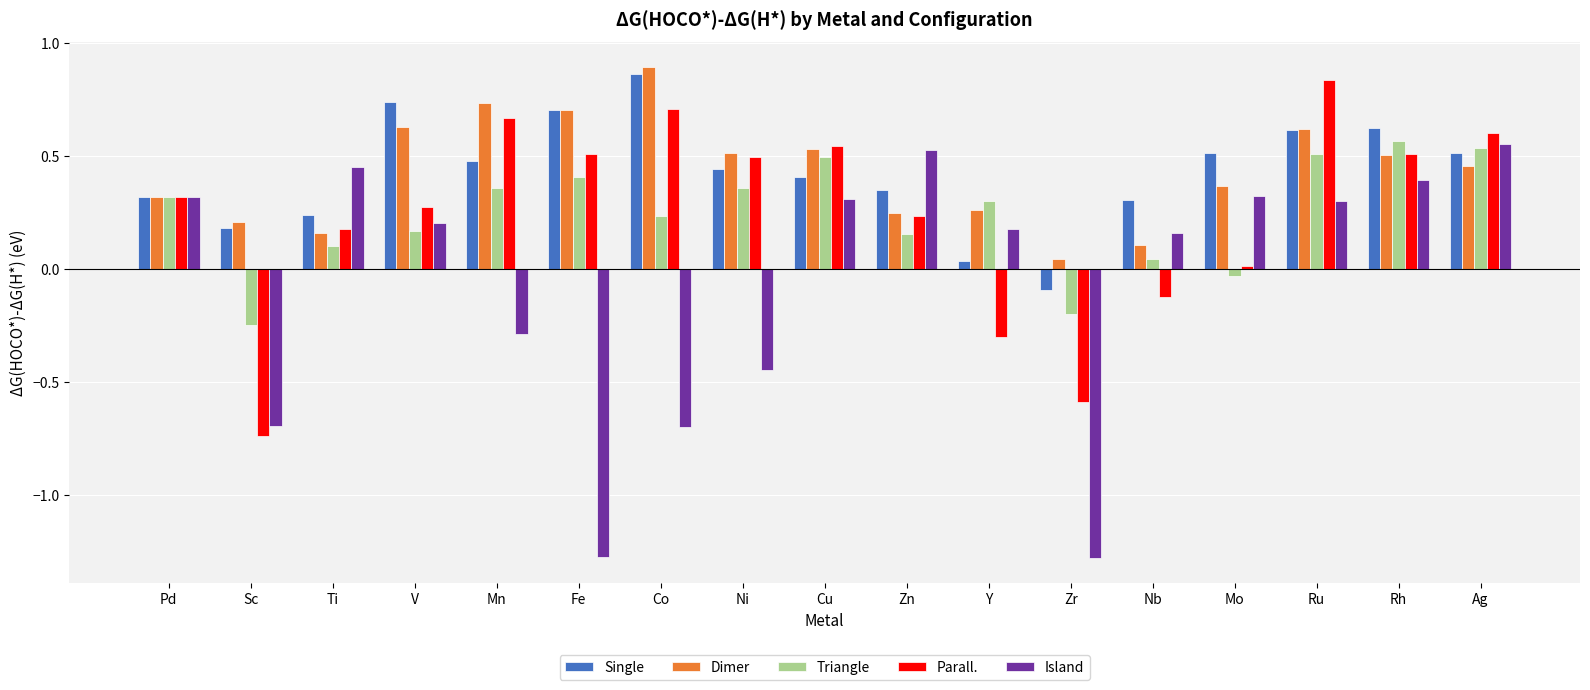

Which series has the widest spread of values?

Island